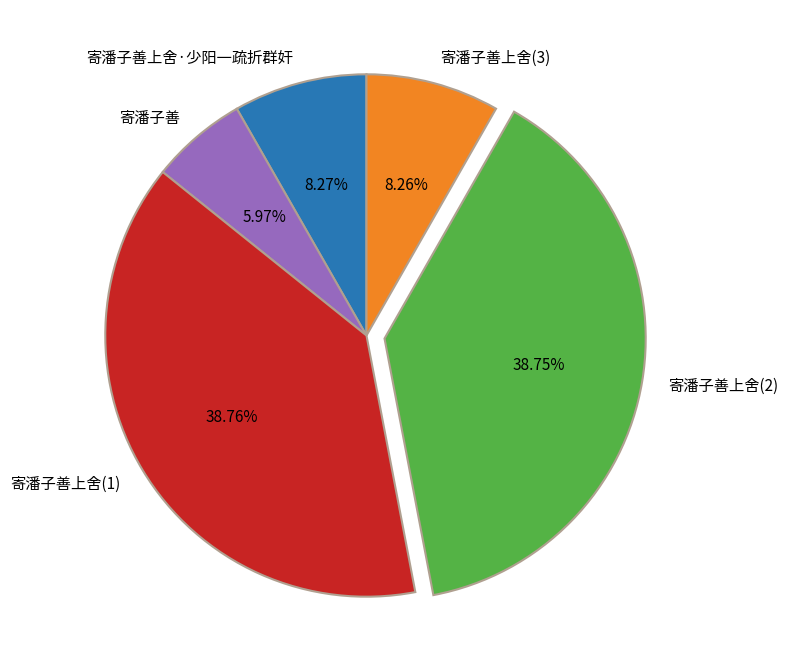

Which category has the smallest portion of the pie?

寄潘子善